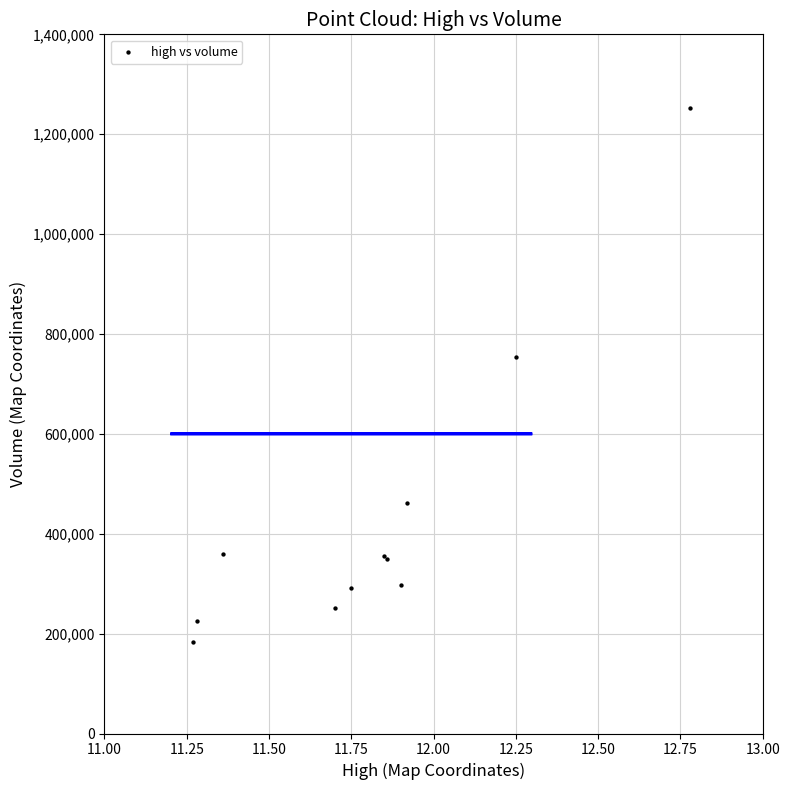

What Y value in the scatter plot is closest to 717008?

754873.5